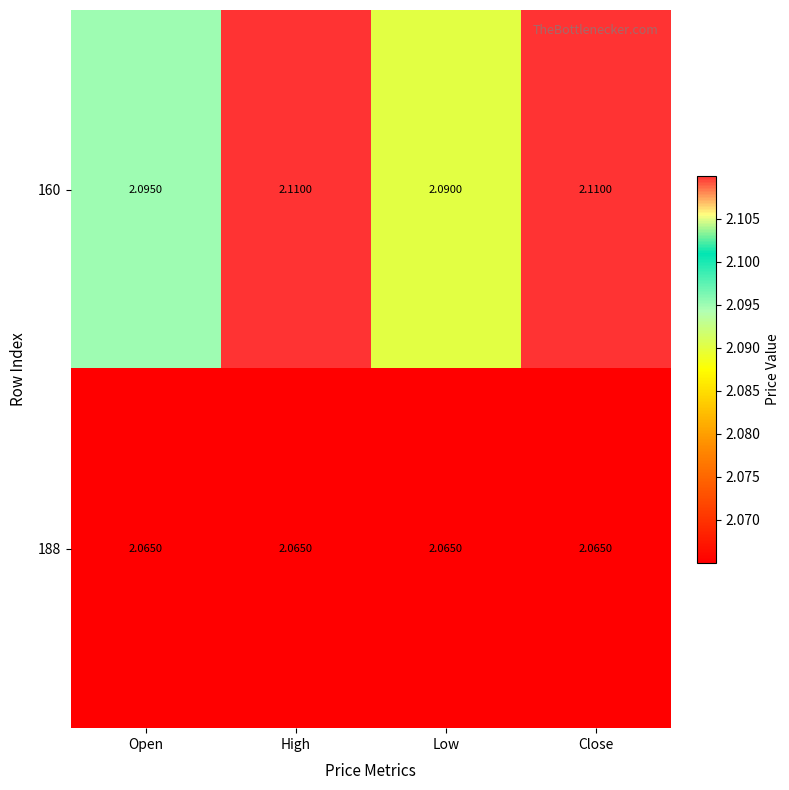

Where is 160 nearest to the value 2?

Low